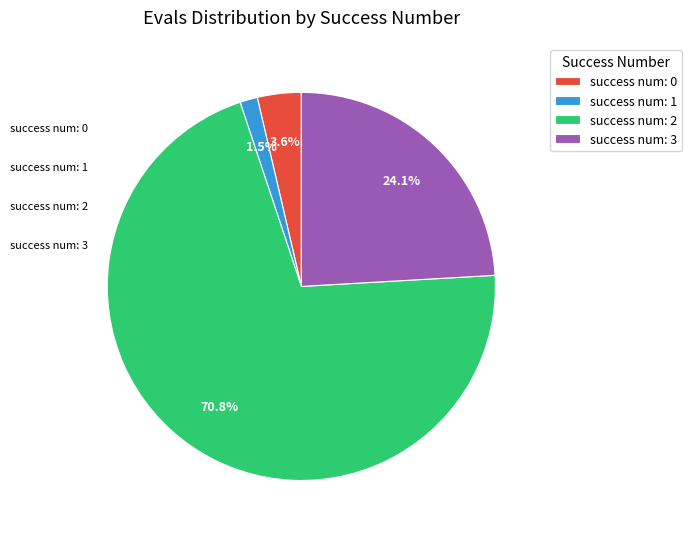

How many slices are in this pie chart?

4